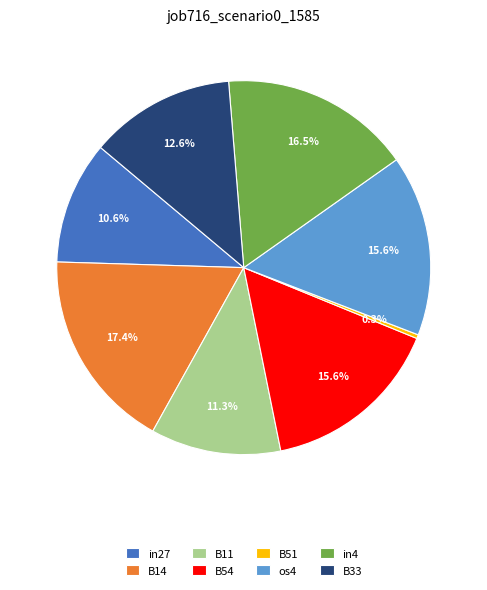

What is the ratio of the value at B11 to the value at B14?

0.6